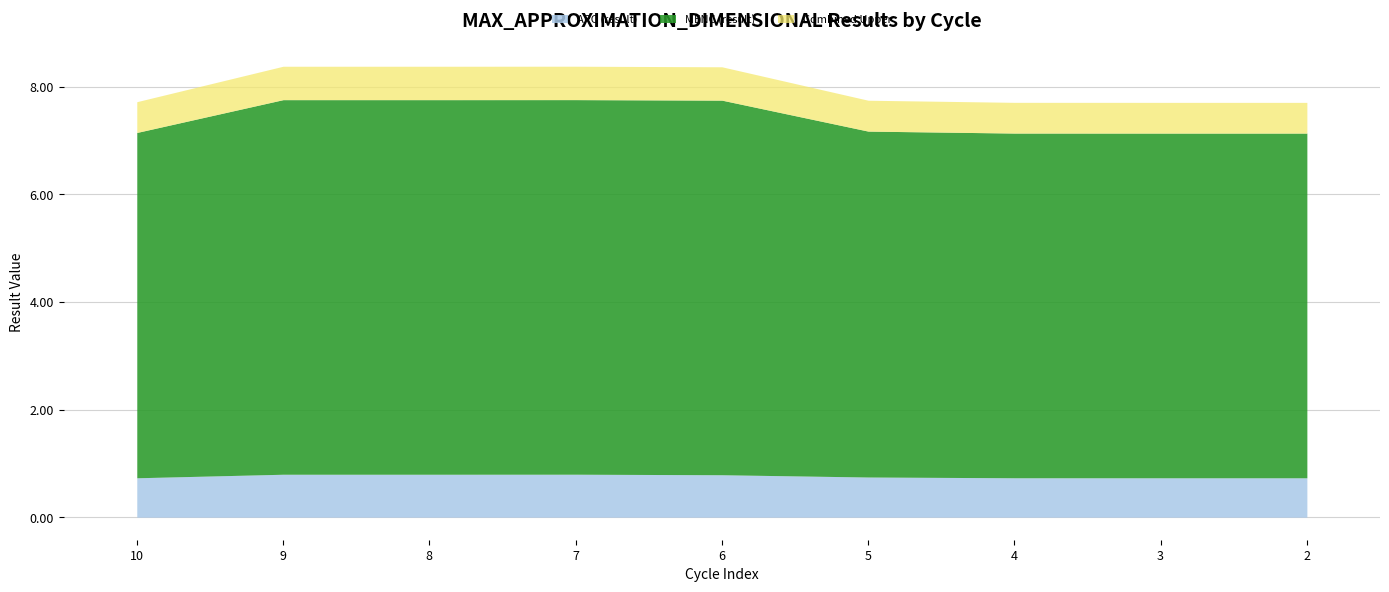

Where is APC (result) nearest to the value 0?

3